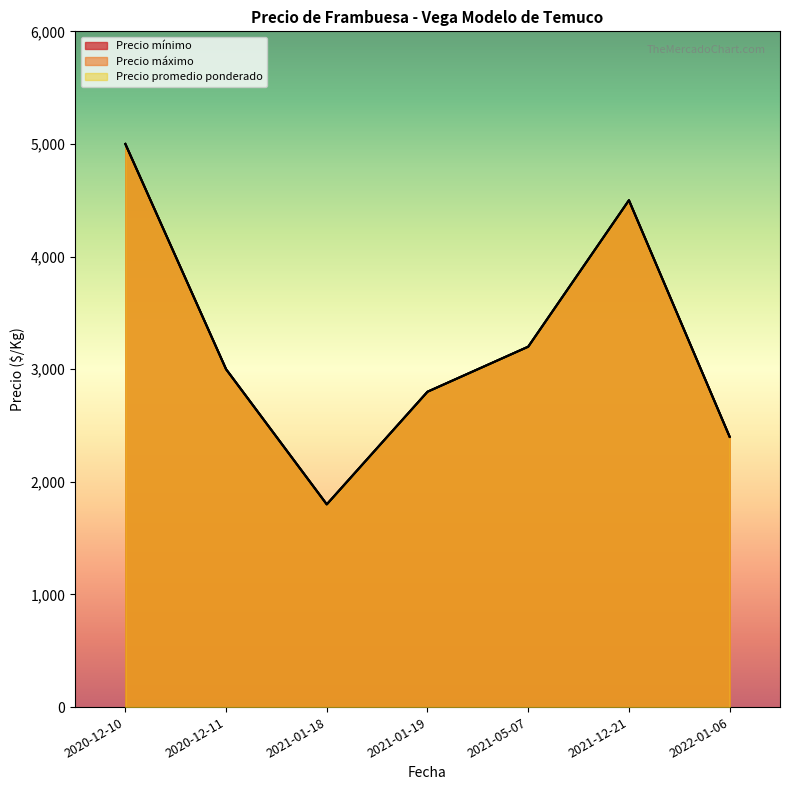

Reading right to left, list all the values displayed in this chart.

Precio mínimo: 2022-01-06=2400	2021-12-21=4500	2021-05-07=3200	2021-01-19=2800	2021-01-18=1800	2020-12-11=3000	2020-12-10=5000
Precio máximo: 2022-01-06=2400	2021-12-21=4500	2021-05-07=3200	2021-01-19=2800	2021-01-18=1800	2020-12-11=3000	2020-12-10=5000
Precio promedio ponderado: 2022-01-06=2400	2021-12-21=4500	2021-05-07=3200	2021-01-19=2800	2021-01-18=1800	2020-12-11=3000	2020-12-10=5000